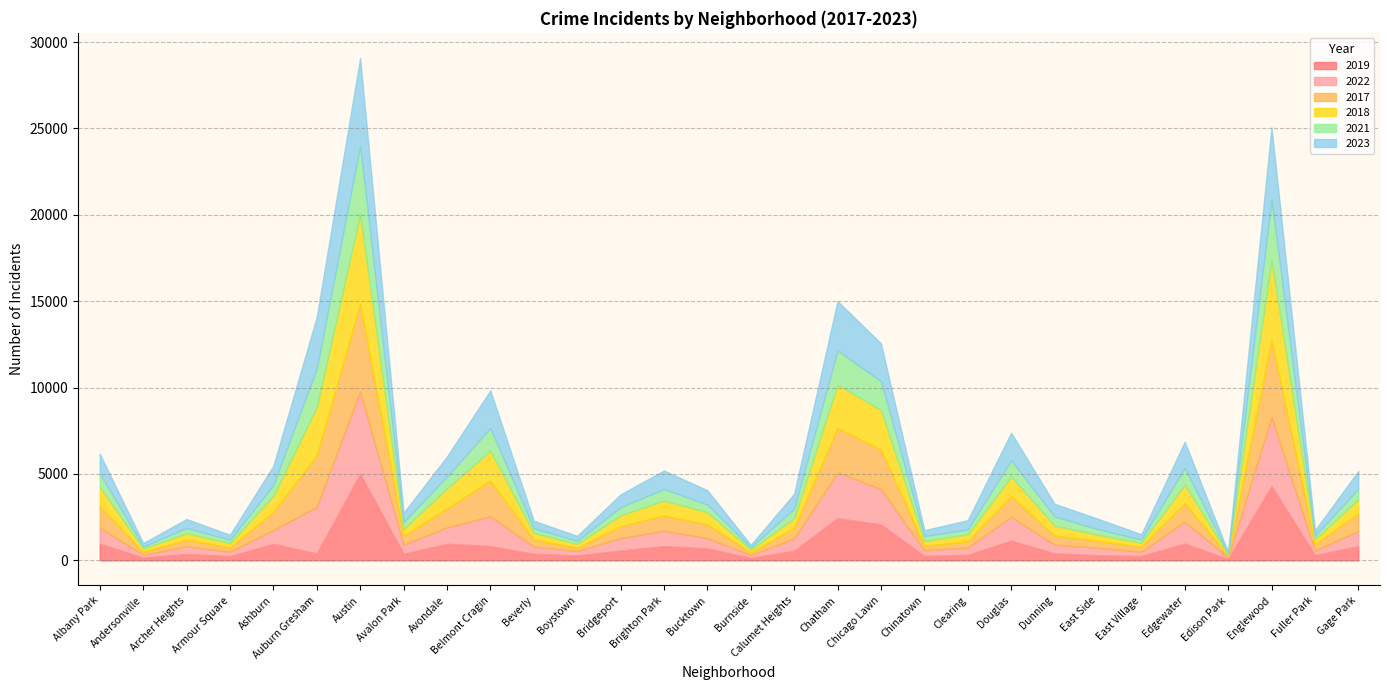

What is the difference between the maximum and minimum values in the 2018 series?

5088